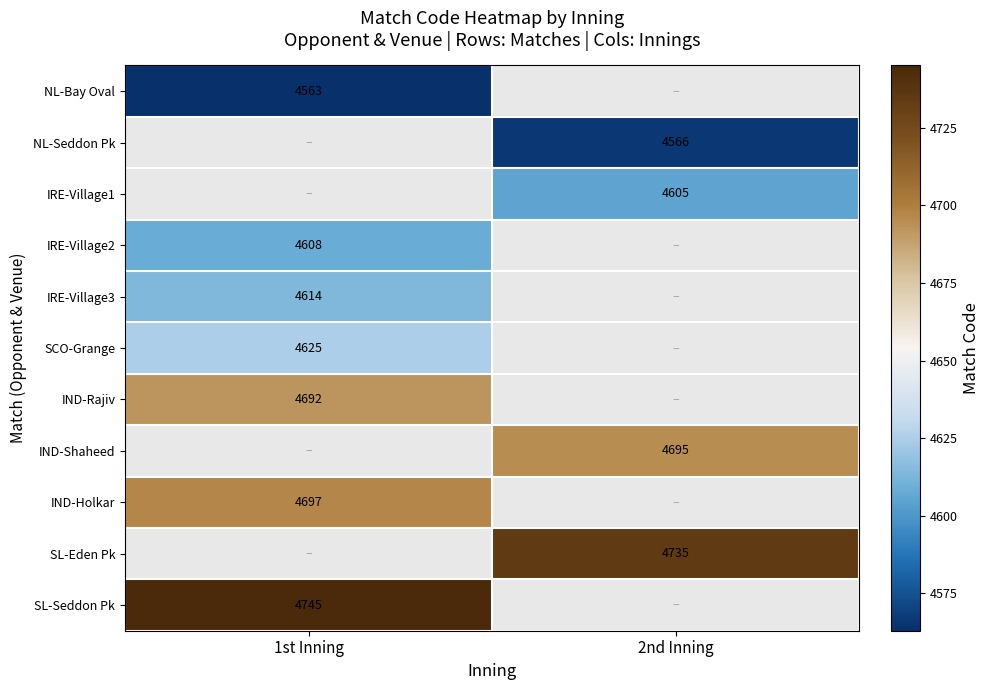

The IND-Holkar series shows 2060 at 1st Inning. True or false?

False